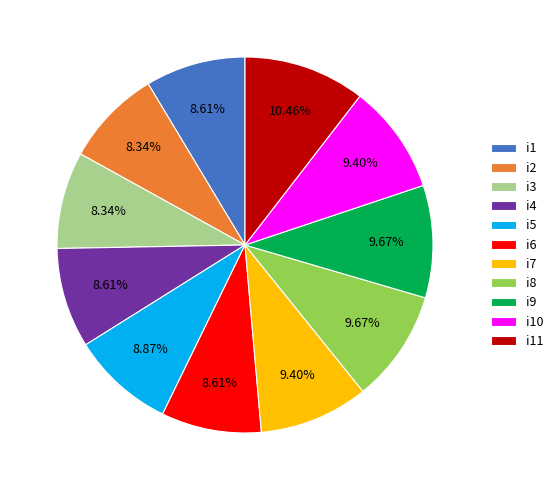

To the nearest percent, what is the difference between the i1 and i8 slice percentages?

1%